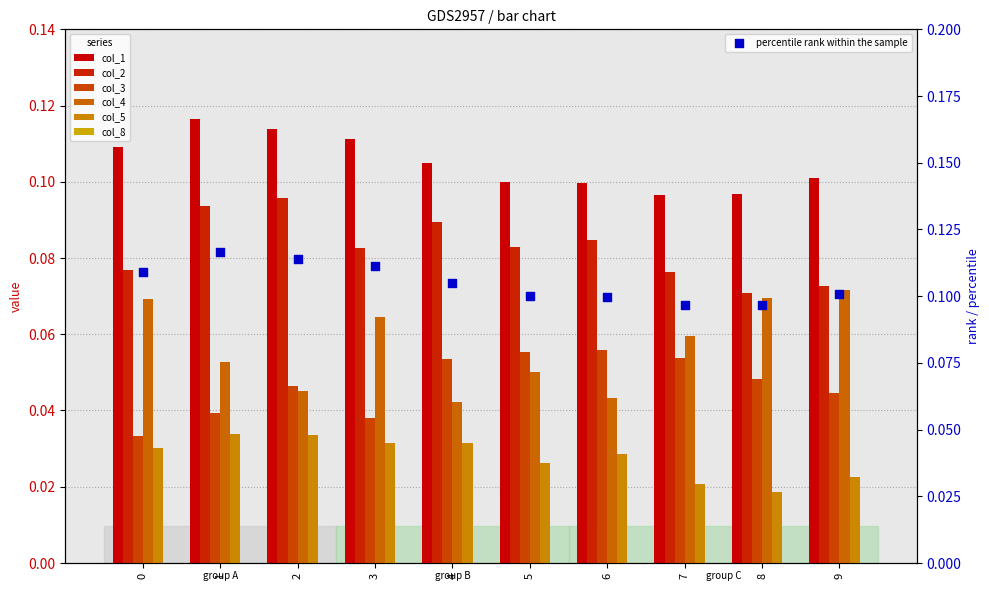

At which category is the sum across all series the highest?

1